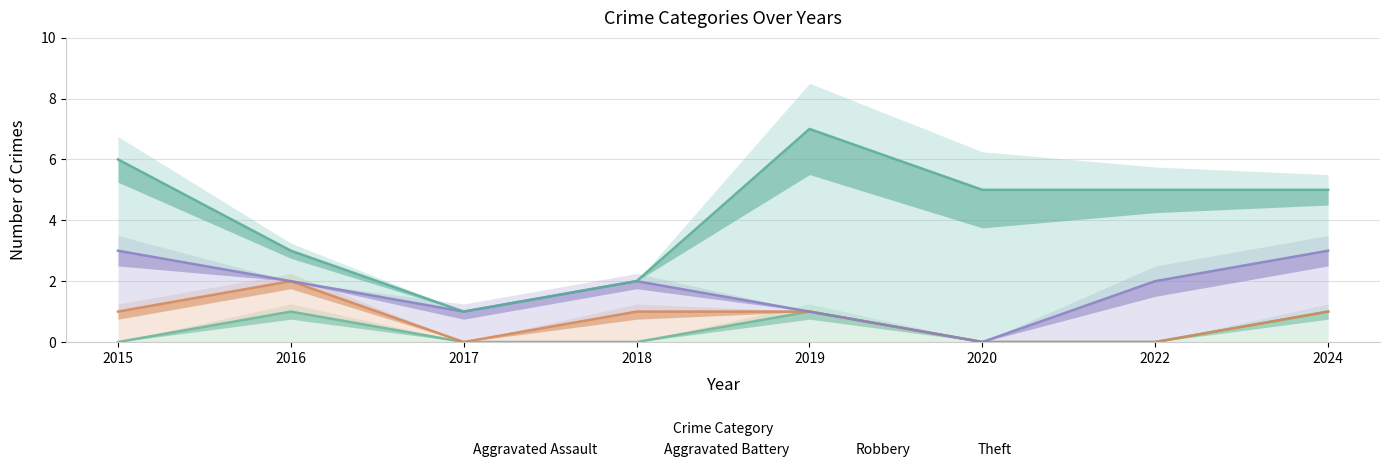

The Aggravated Assault series shows 2 at 2019. True or false?

False